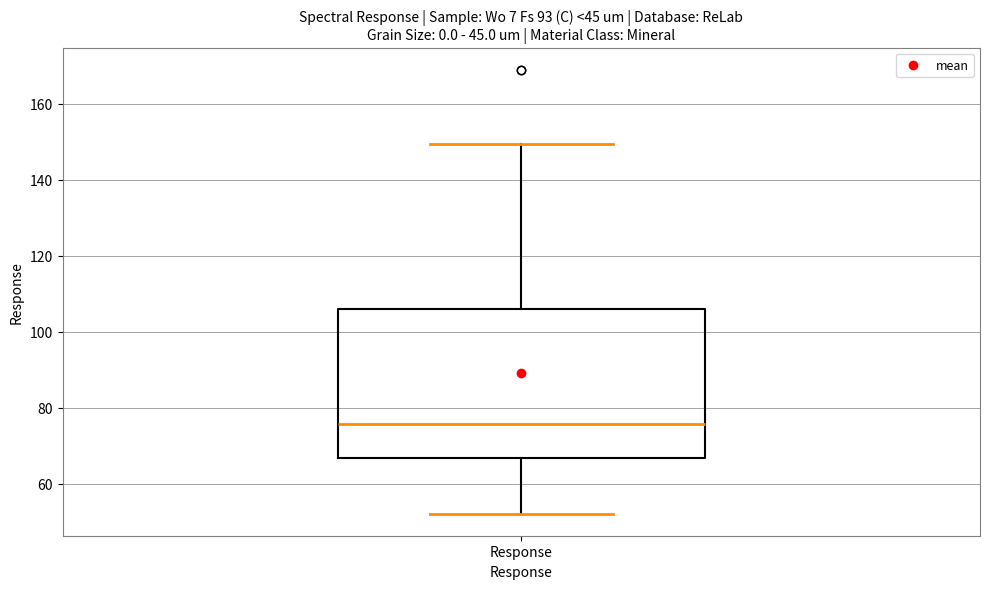

Transcribe this box plot: give where the median line is, the range the box spans, and where the two whiskers end, as read against the y-axis. The values are not printed on the chart, so give them approximately, as read against the axis.

median 76, box 66 to 106, whiskers 52 to 150